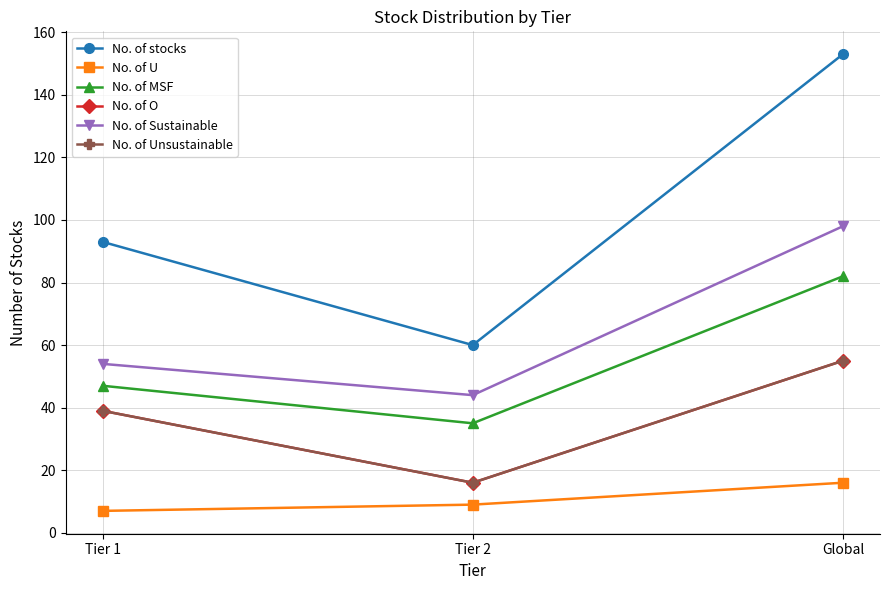

How many values in the No. of U series are below 9?

1